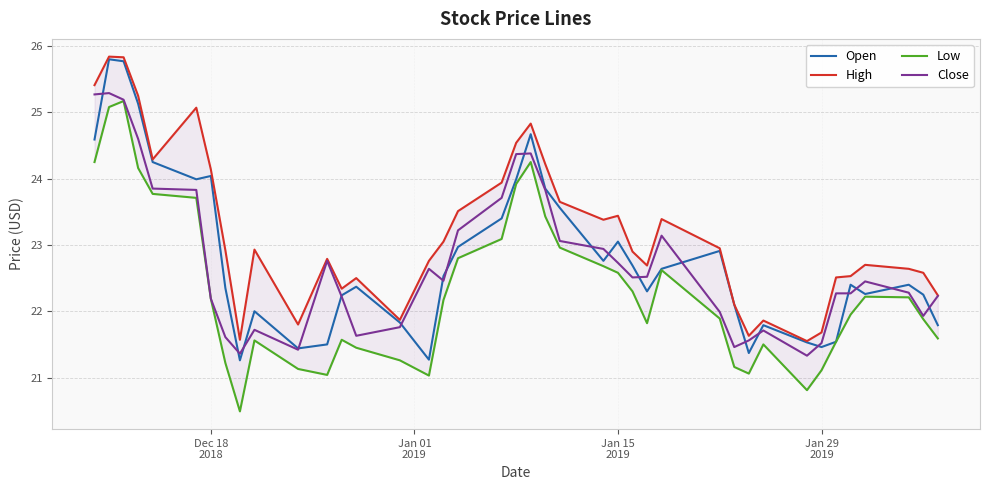

What is the minimum value for Close?

21.3